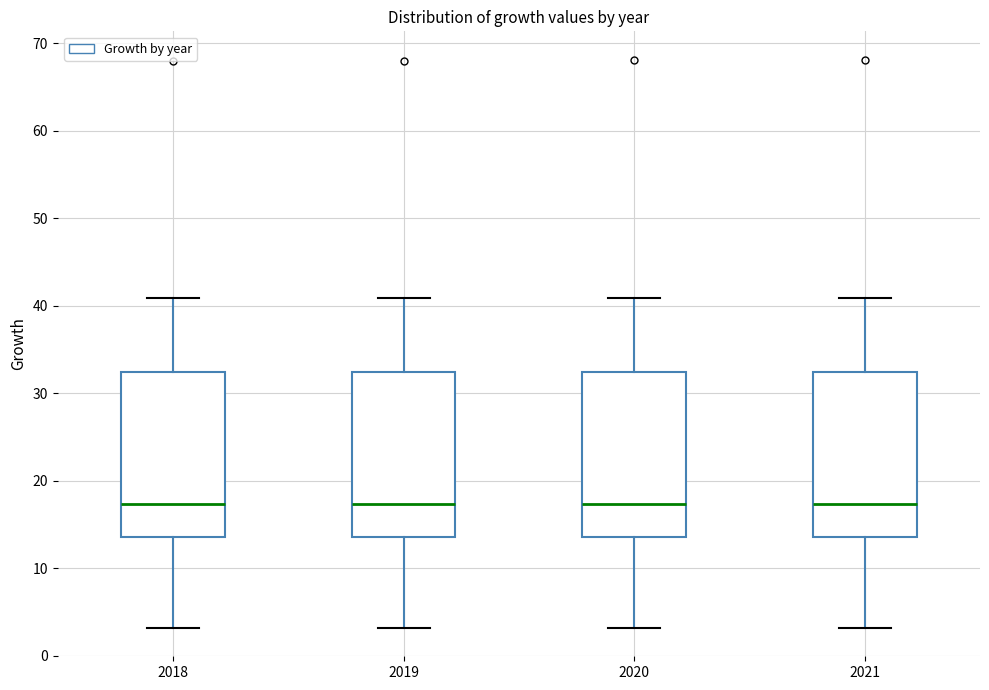

Reading left to right, read every box against the y-axis: the position of its median line, the range the box covers, and the ends of its whiskers. The values are not printed on the chart, so give them approximately, as read against the axis.

2018: median 17, box 14 to 32, whiskers 3 to 41
2019: median 17, box 14 to 32, whiskers 3 to 41
2020: median 17, box 14 to 32, whiskers 3 to 41
2021: median 17, box 14 to 32, whiskers 3 to 41